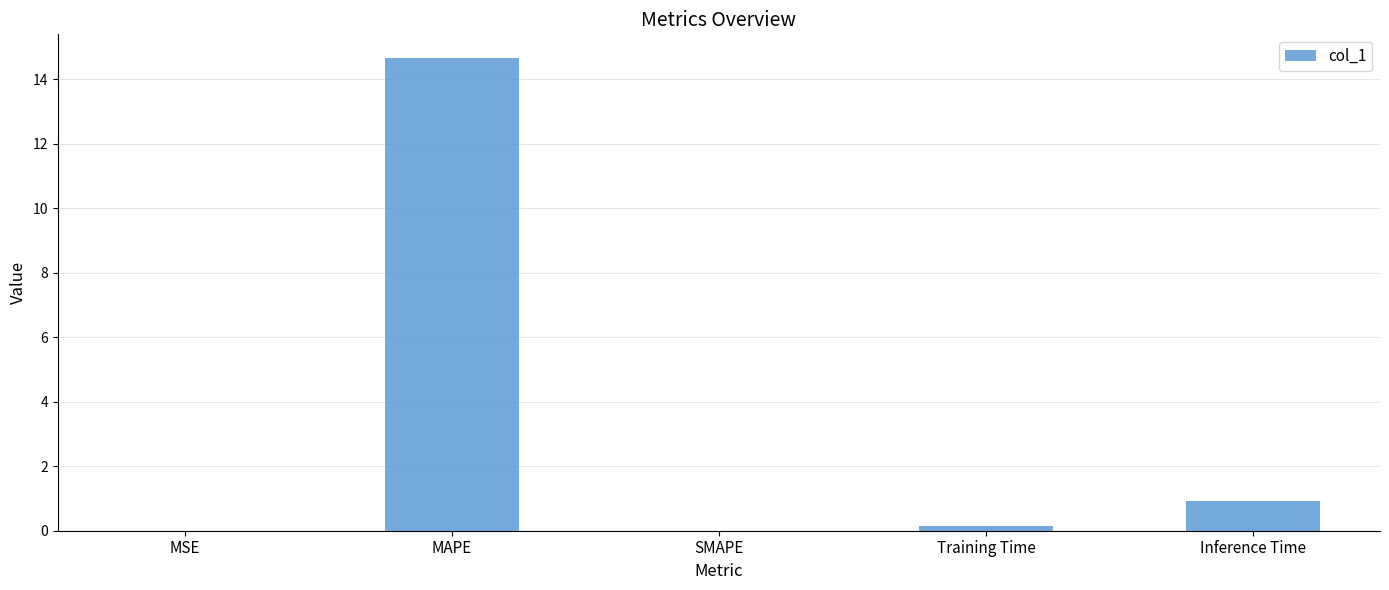

The chart shows a value of 0.0 at MSE. True or false?

True